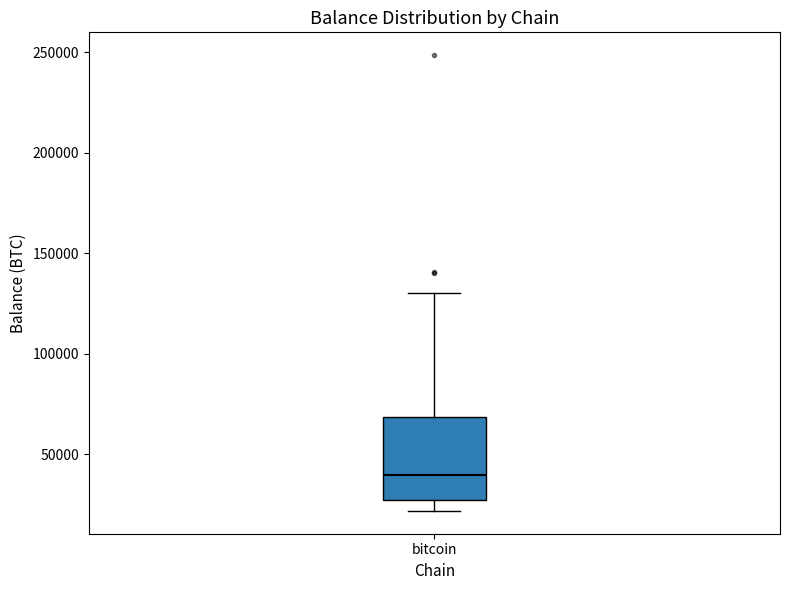

Read this box plot against the y-axis: the position of the median line, the range covered by the box, and the ends of both whiskers. The values are not printed on the chart, so give them approximately, as read against the axis.

median 40000, box 25000 to 70000, whiskers 20000 to 130000